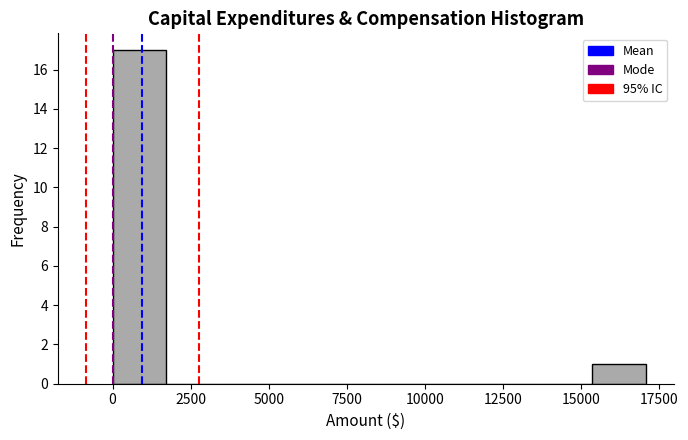

Around what value on the x-axis is the tallest bar? Give the approximate position of its centre, as read against the axis.

1000